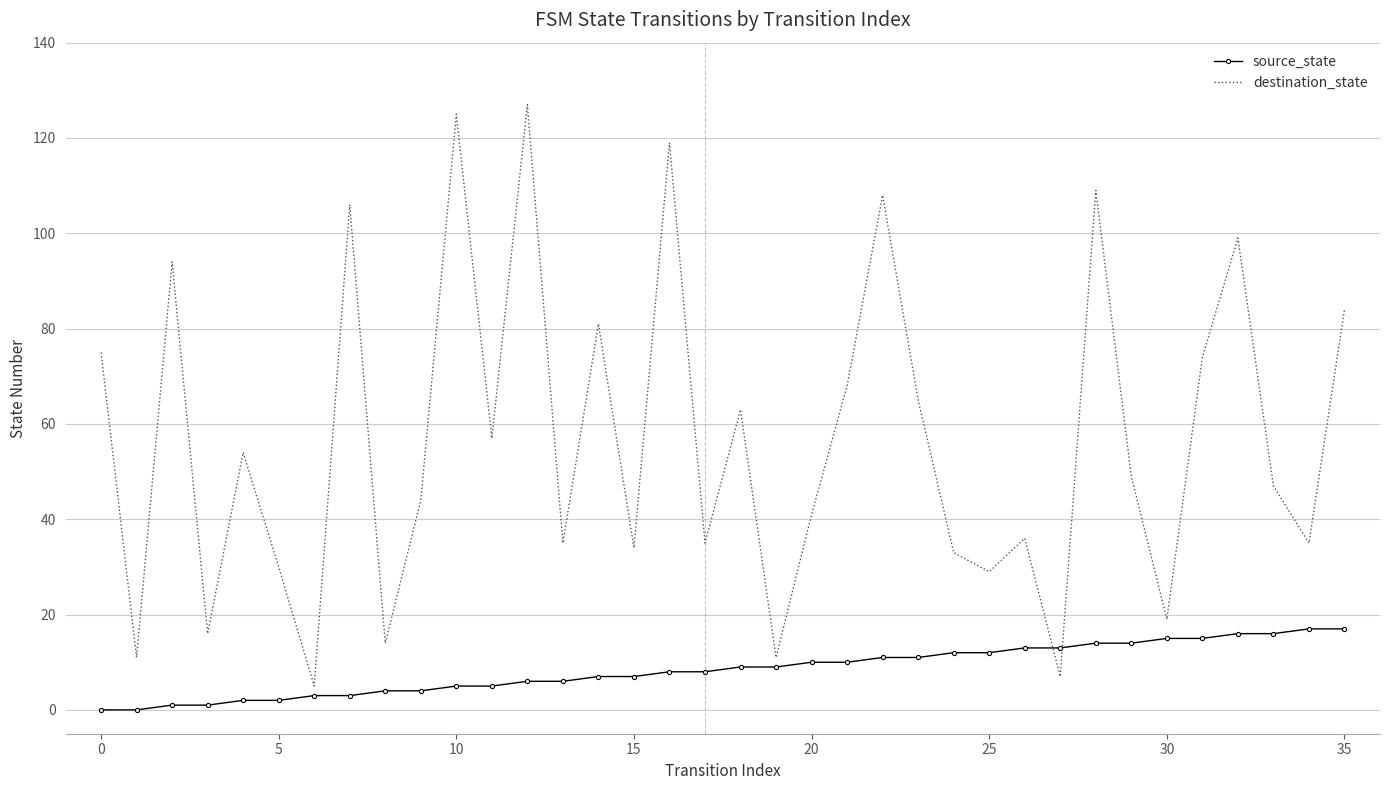

What is the greatest value displayed?

127